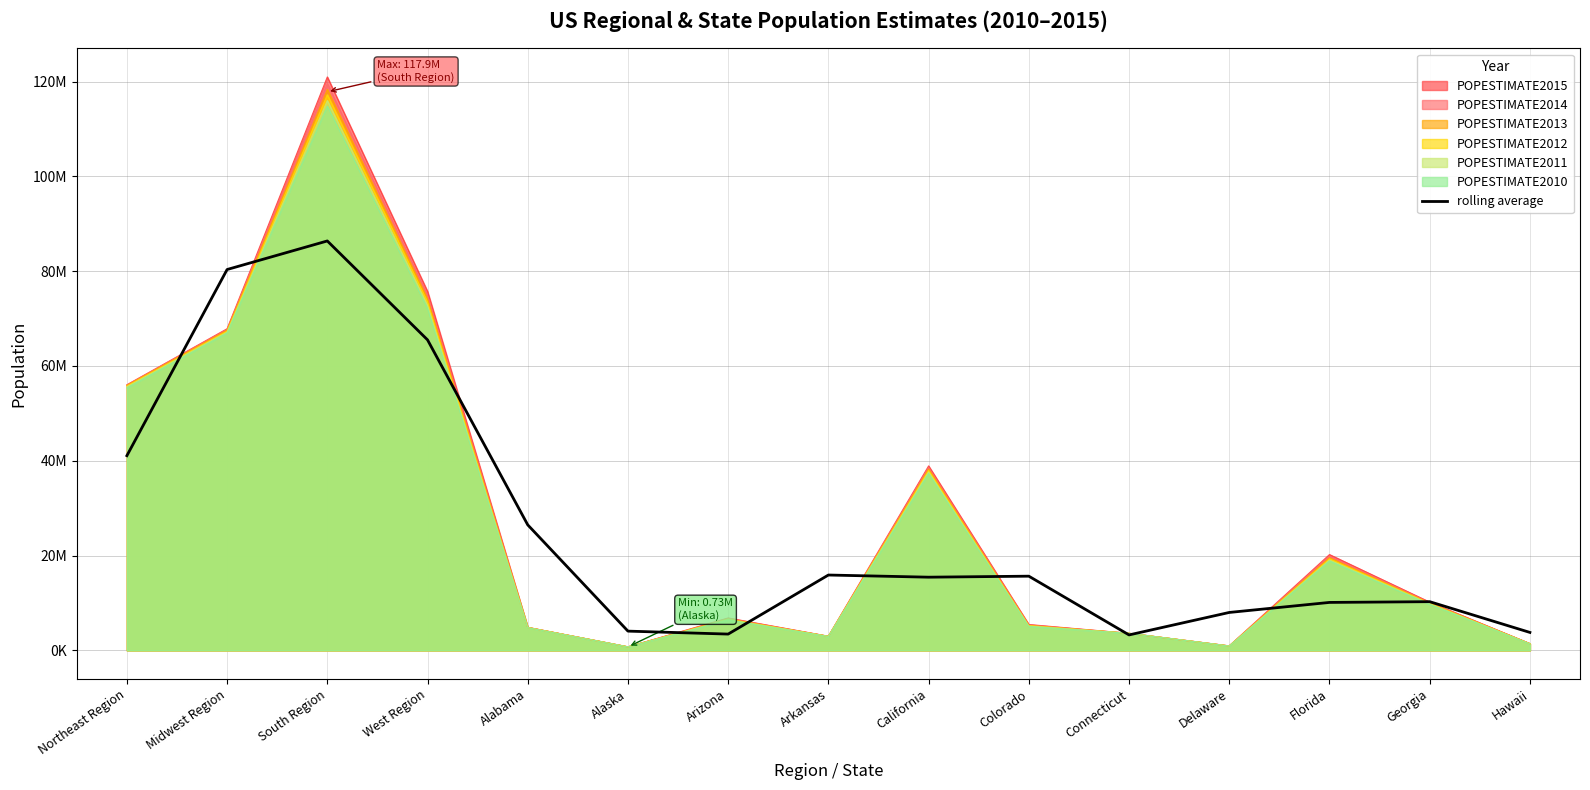

How many interior local valleys (lower than both neighbors) does the data have?

3